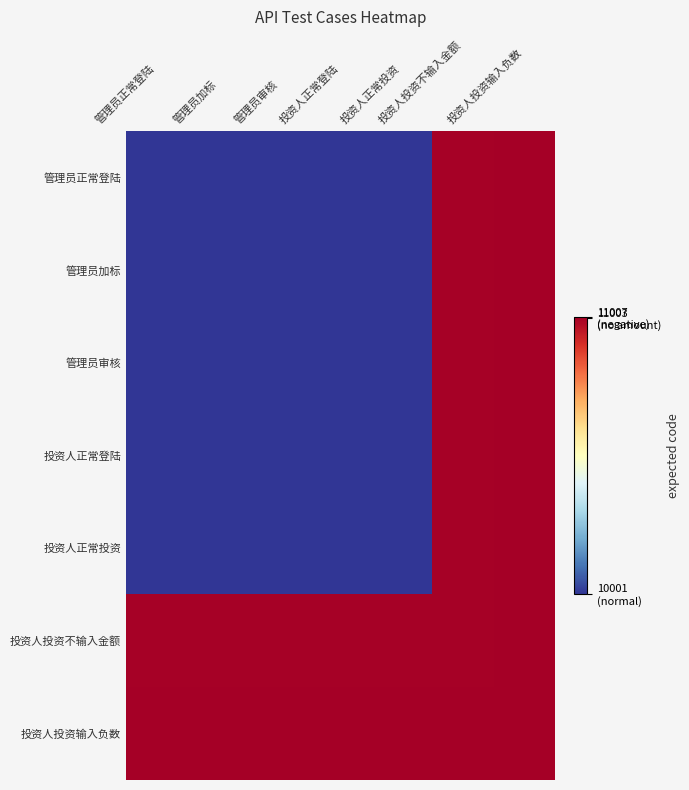

What is the total value across all series at 投资人投资输入负数?

77049